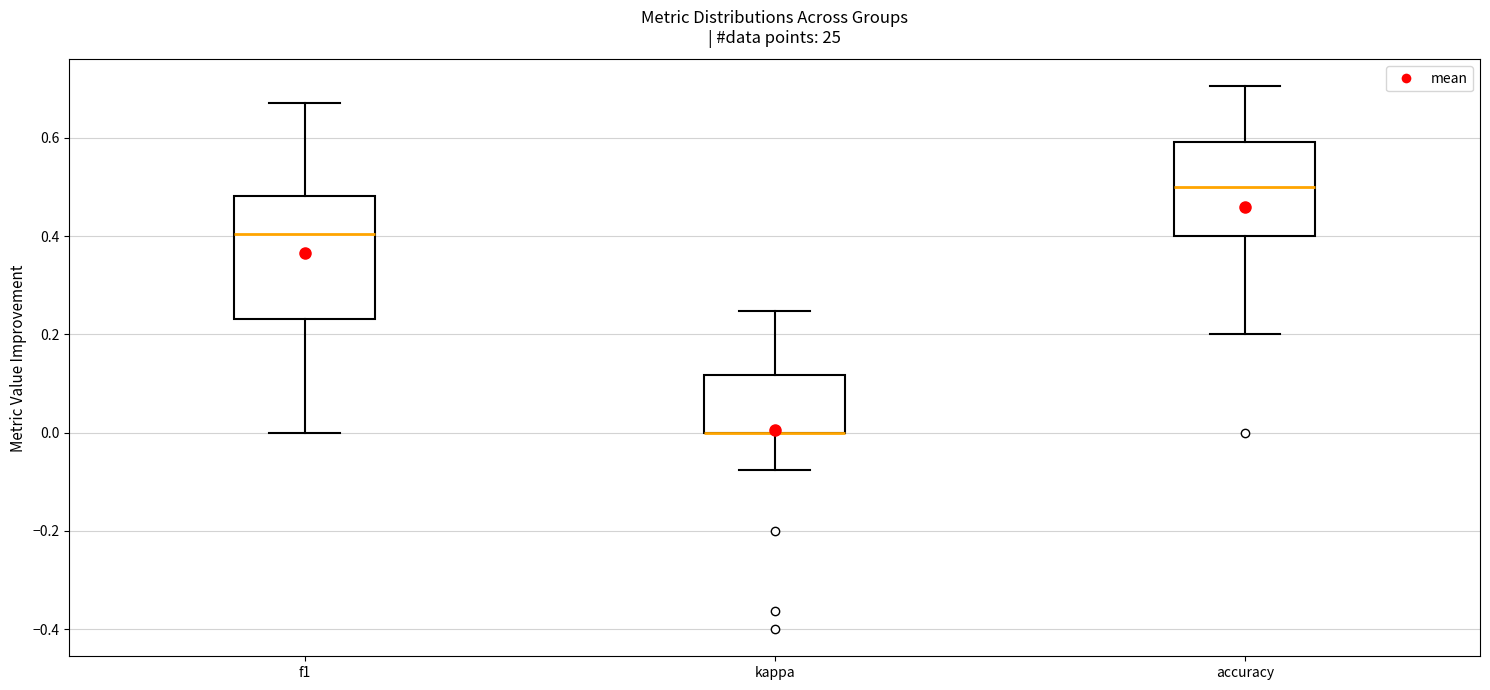

Comparing the boxes themselves (not the whiskers), which one is the tallest?

f1